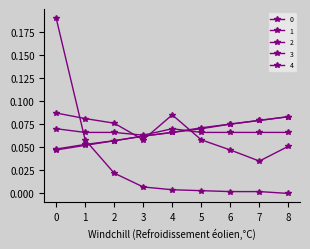

Is it true that 1 equals 0.0 at 0?

True